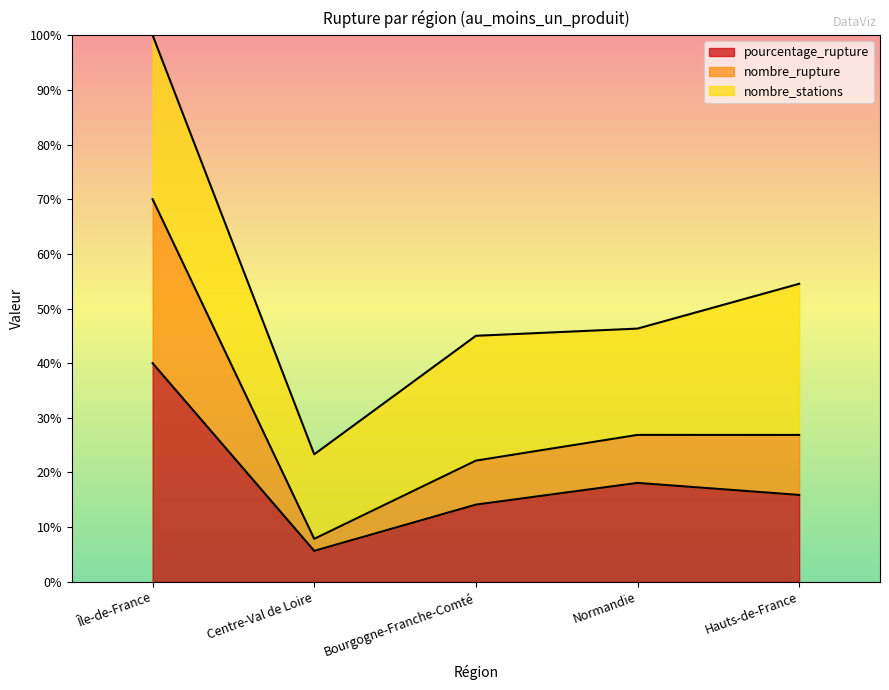

At which category is the sum across all series the highest?

Île-de-France